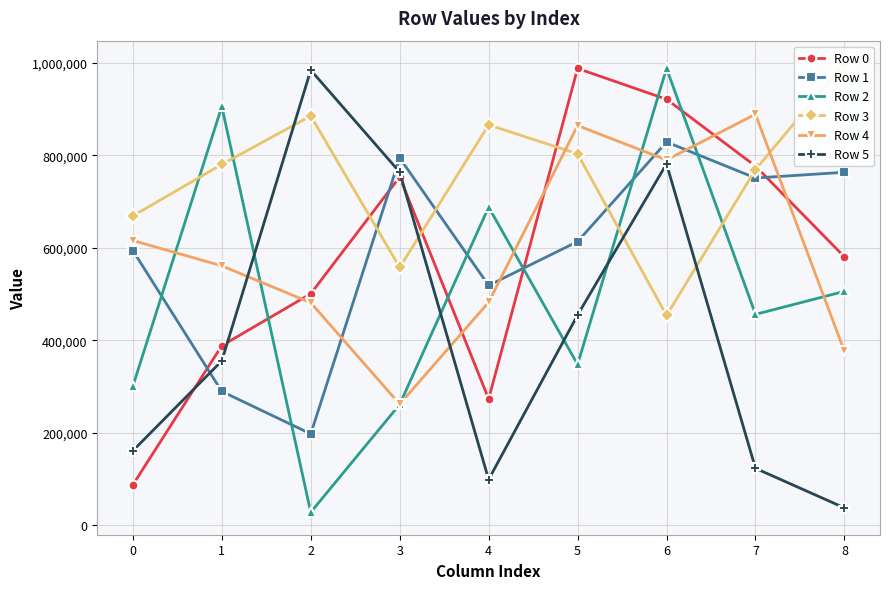

Rank the categories by Row 2 value from lowest to highest.

2, 3, 0, 5, 7, 8, 4, 1, 6